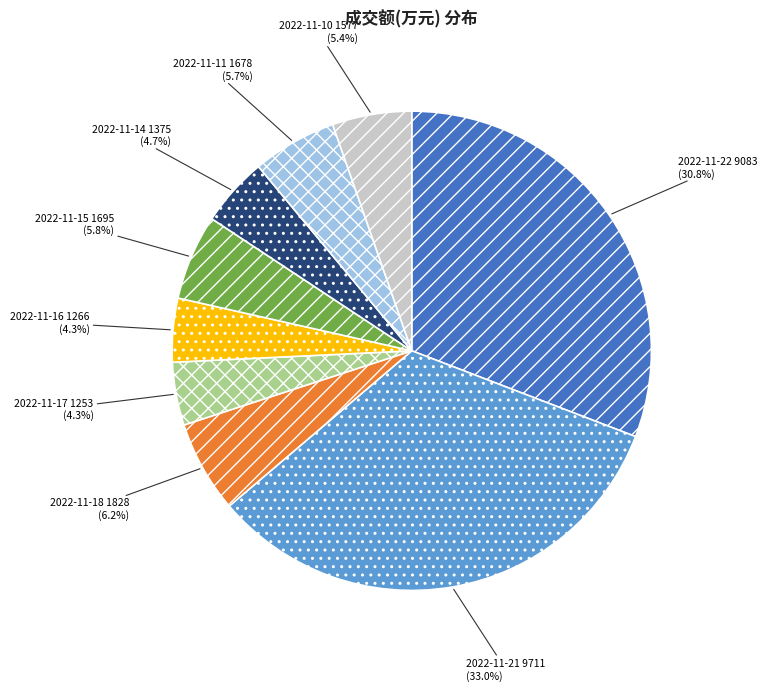

Is there a majority slice in this chart?

No